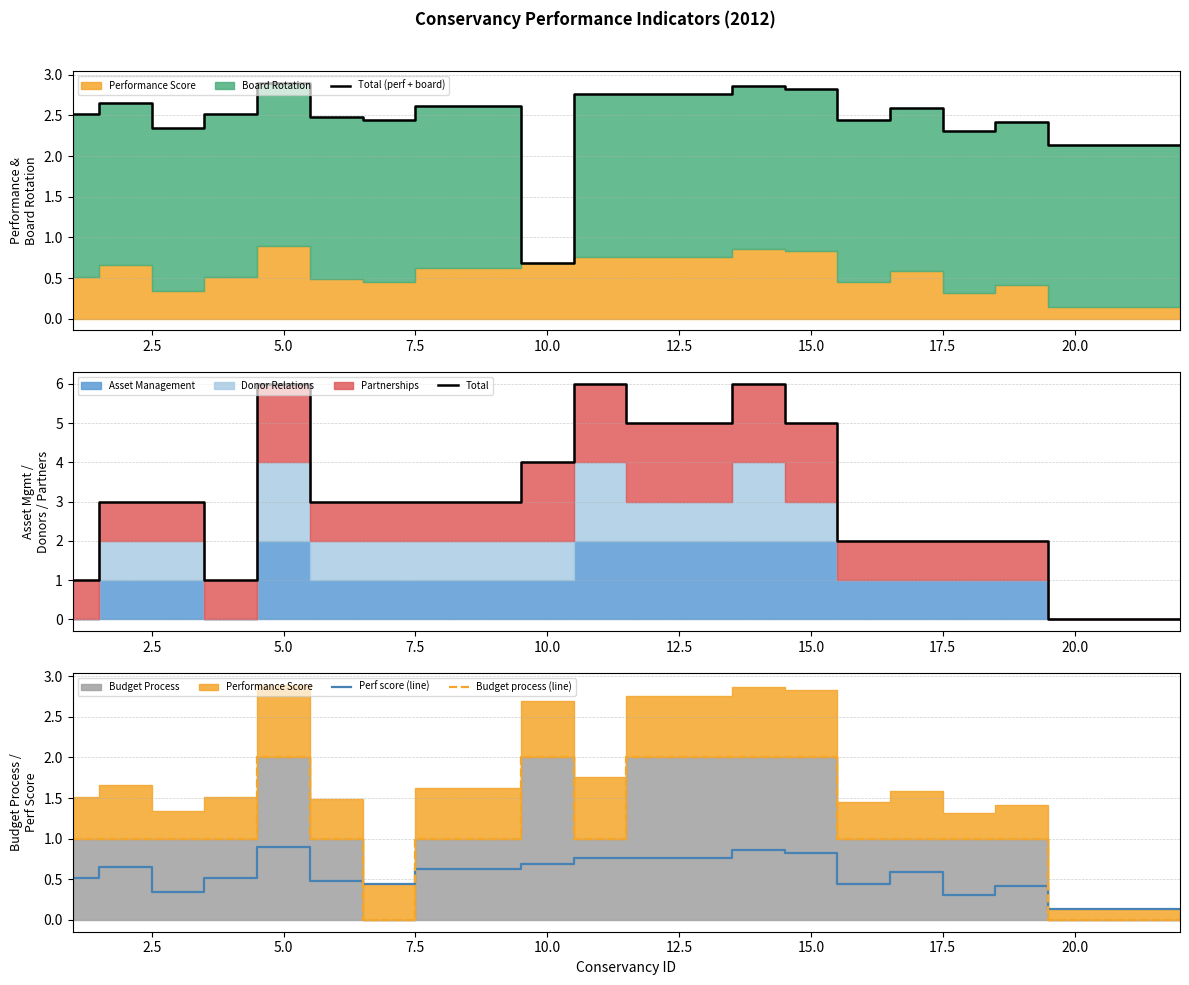

What is the lowest value of the Total (perf + board) series?

0.7